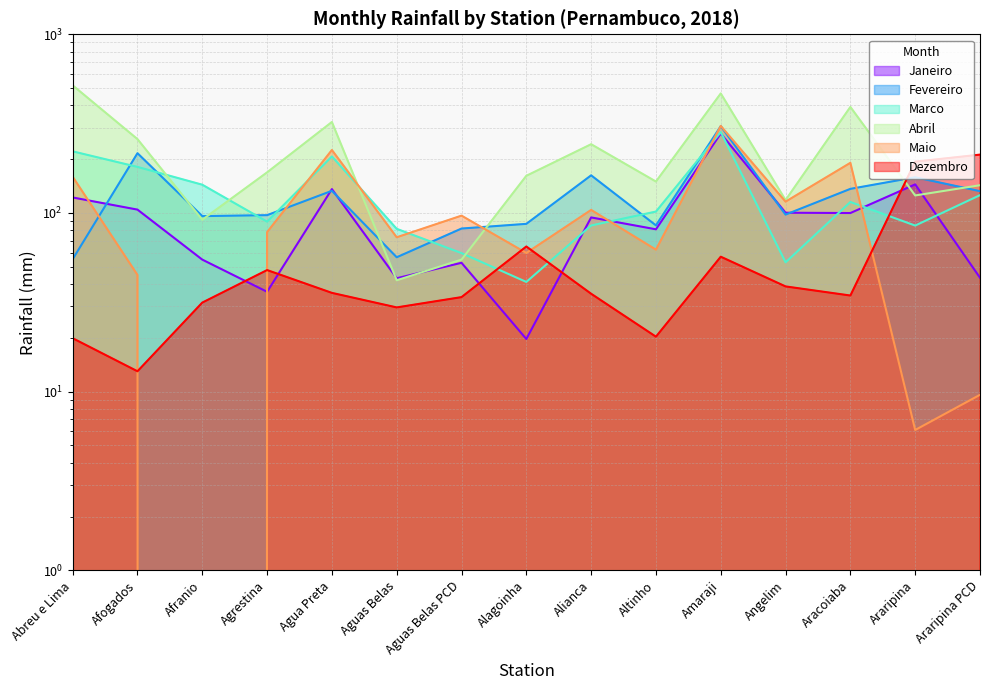

What position from the right is Afogados?

14